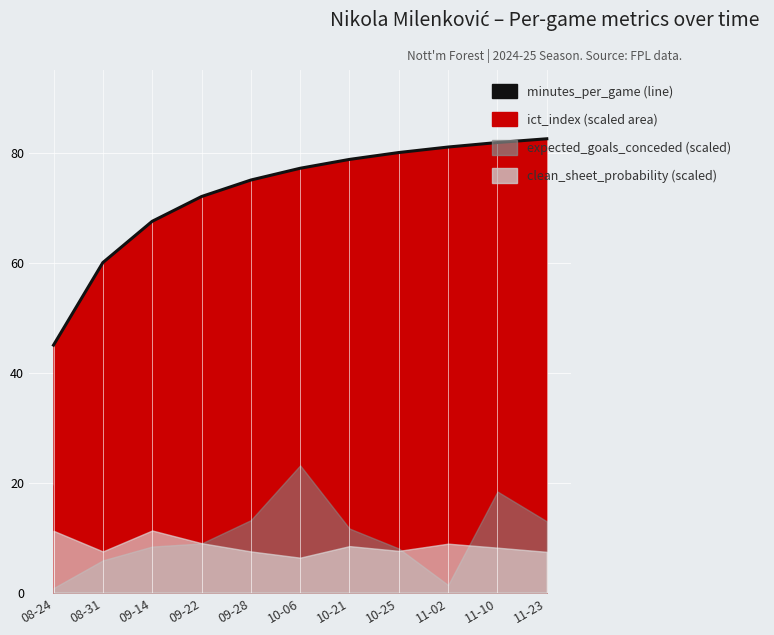

What is the greatest value displayed?

82.5